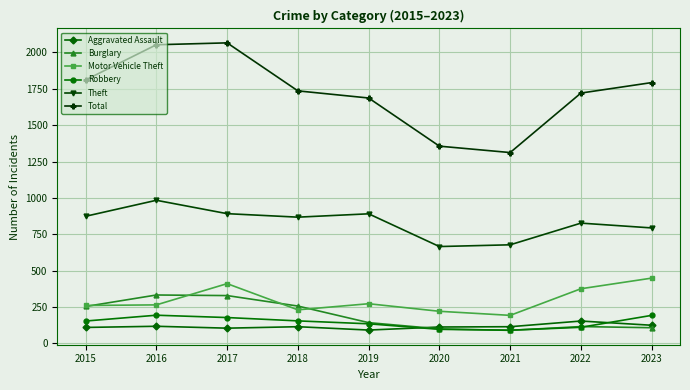

Where is the first local minimum for Total?

2021